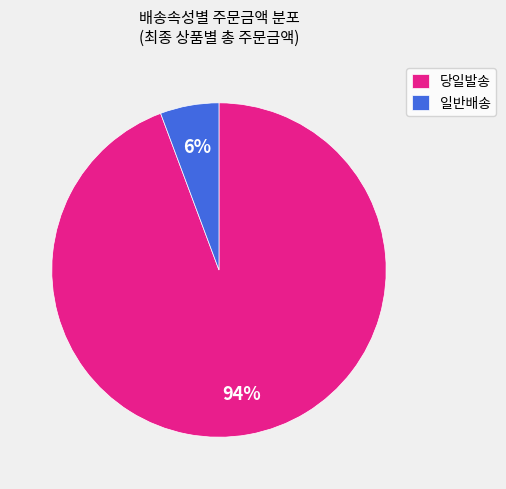

Between 당일발송 and 일반배송, which is larger?

당일발송